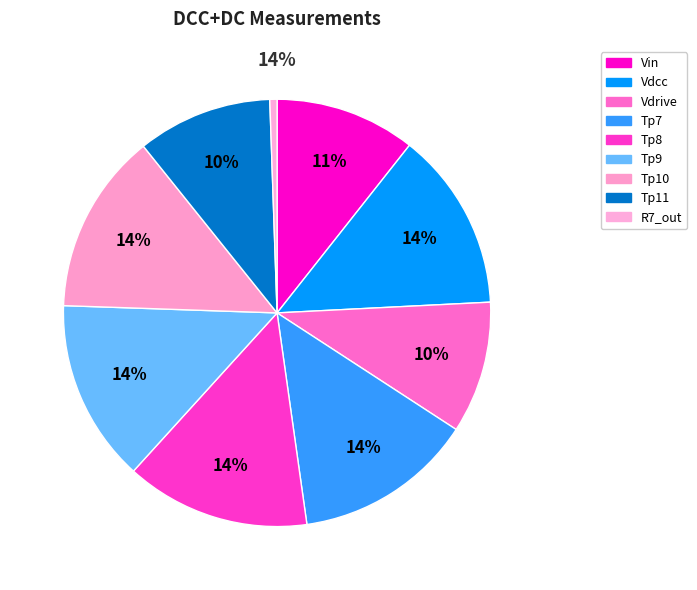

Between R7_out and Tp8, which is larger?

Tp8